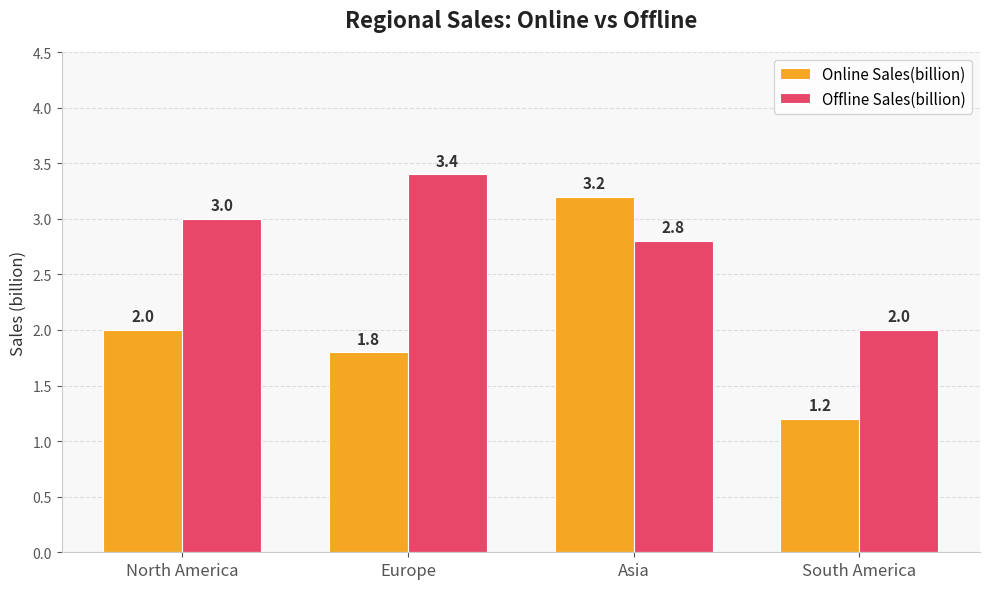

Reading left to right, what are all the values shown in this chart?

Online Sales(billion): 2.0	1.8	3.2	1.2
Offline Sales(billion): 3.0	3.4	2.8	2.0